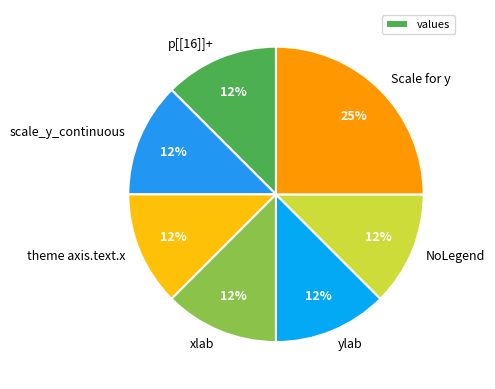

What is the largest slice in the pie chart?

Scale for y